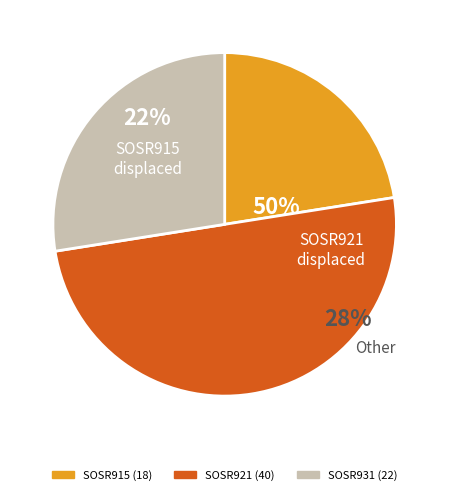

Is SOSR979 the majority of the pie?

No